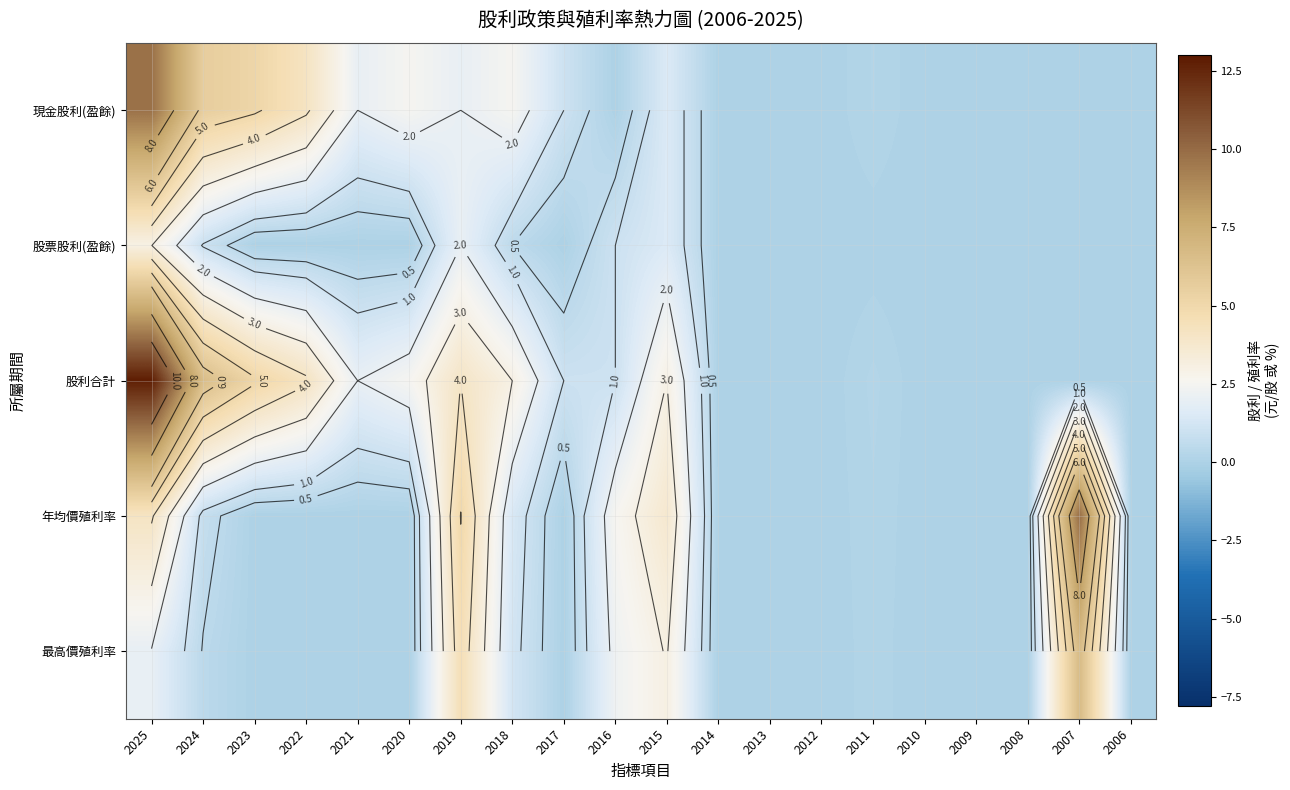

The 股利合計 series shows -5.1 at 2006. True or false?

False